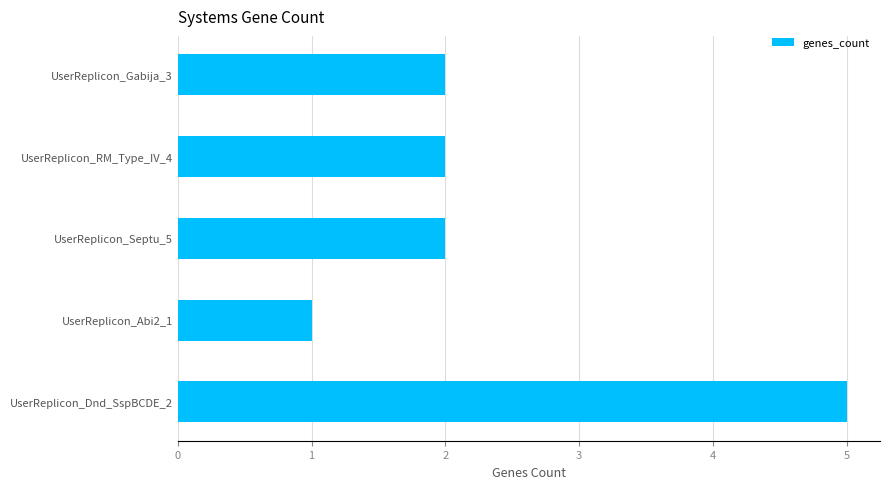

The value at UserReplicon_Gabija_3 is 2. True or false?

True